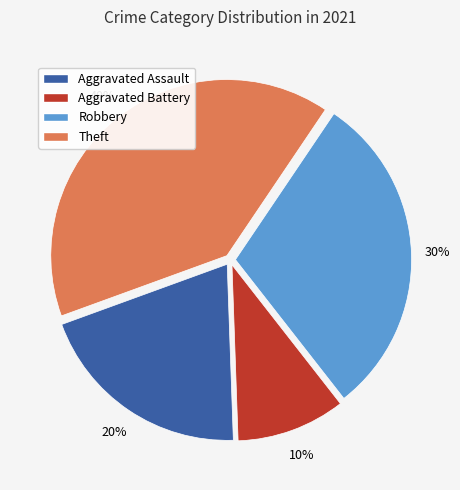

How many slices are in this pie chart?

4